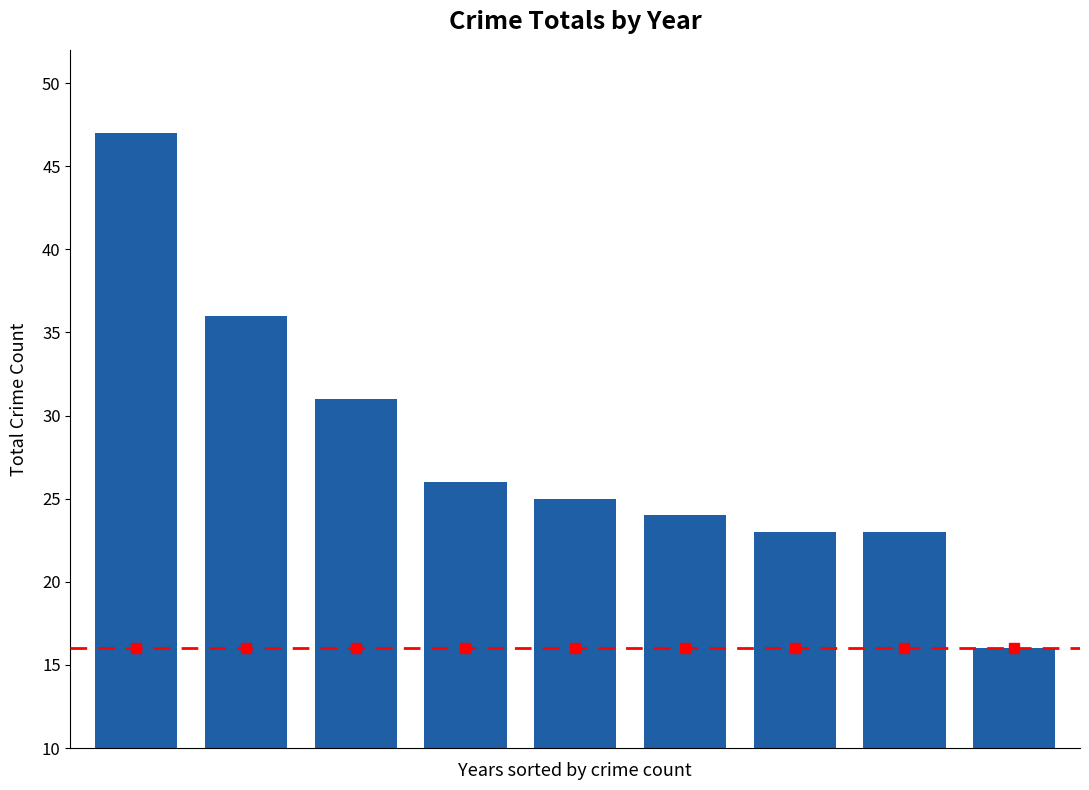

What is the difference between the second highest and second lowest values?

13